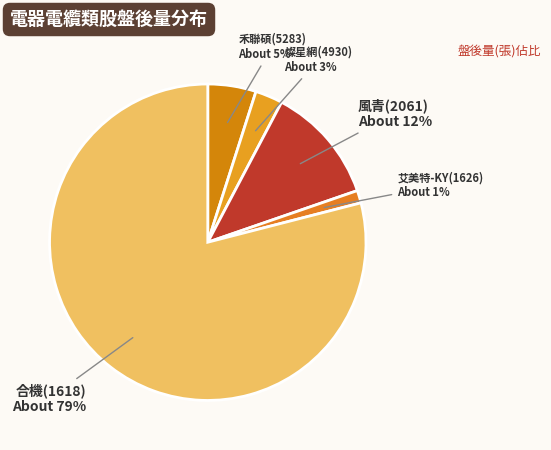

To the nearest percent, what is the difference between the 燦星網(4930) and 合機(1618) slice percentages?

76%